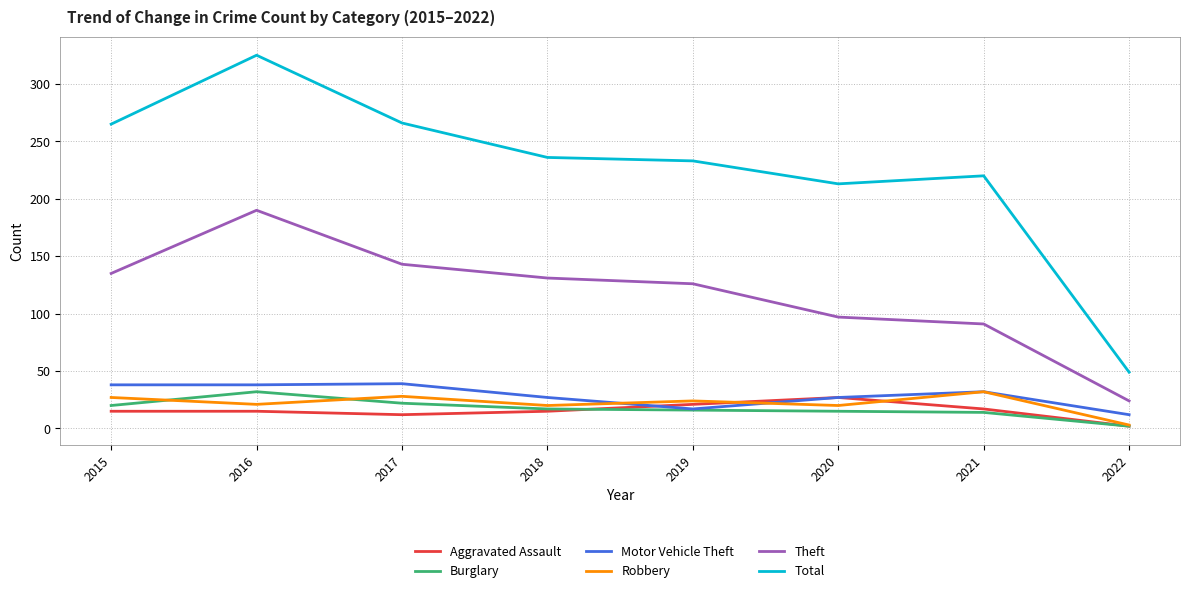

The Total series shows 376 at 2020. True or false?

False